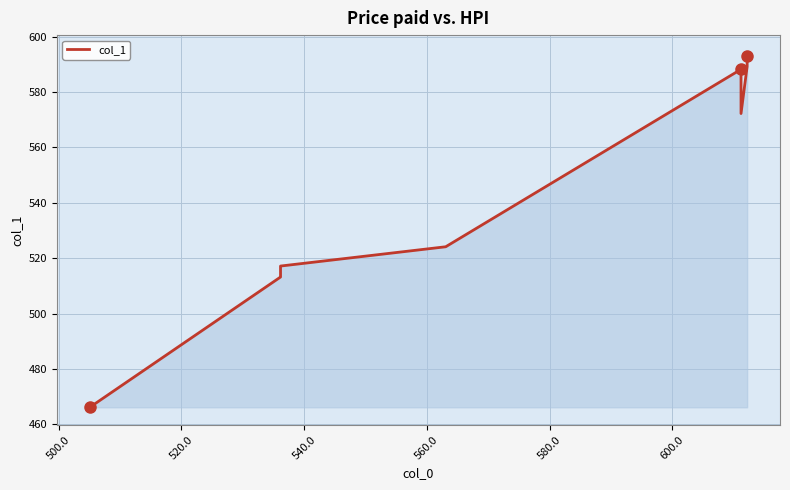

How many lines are shown in the chart?

1